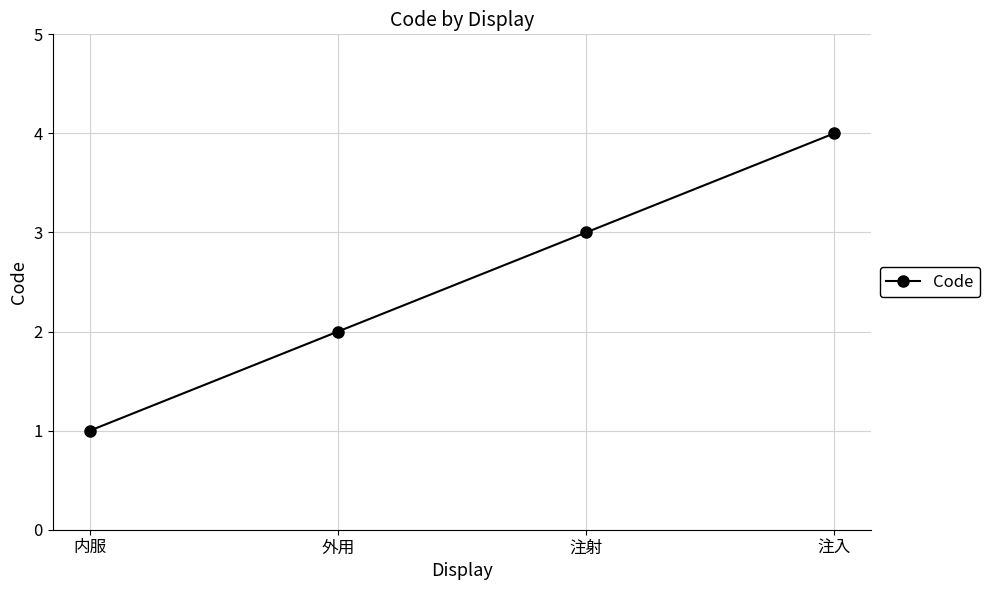

What is the change in value from 外用 to 注射?

+1